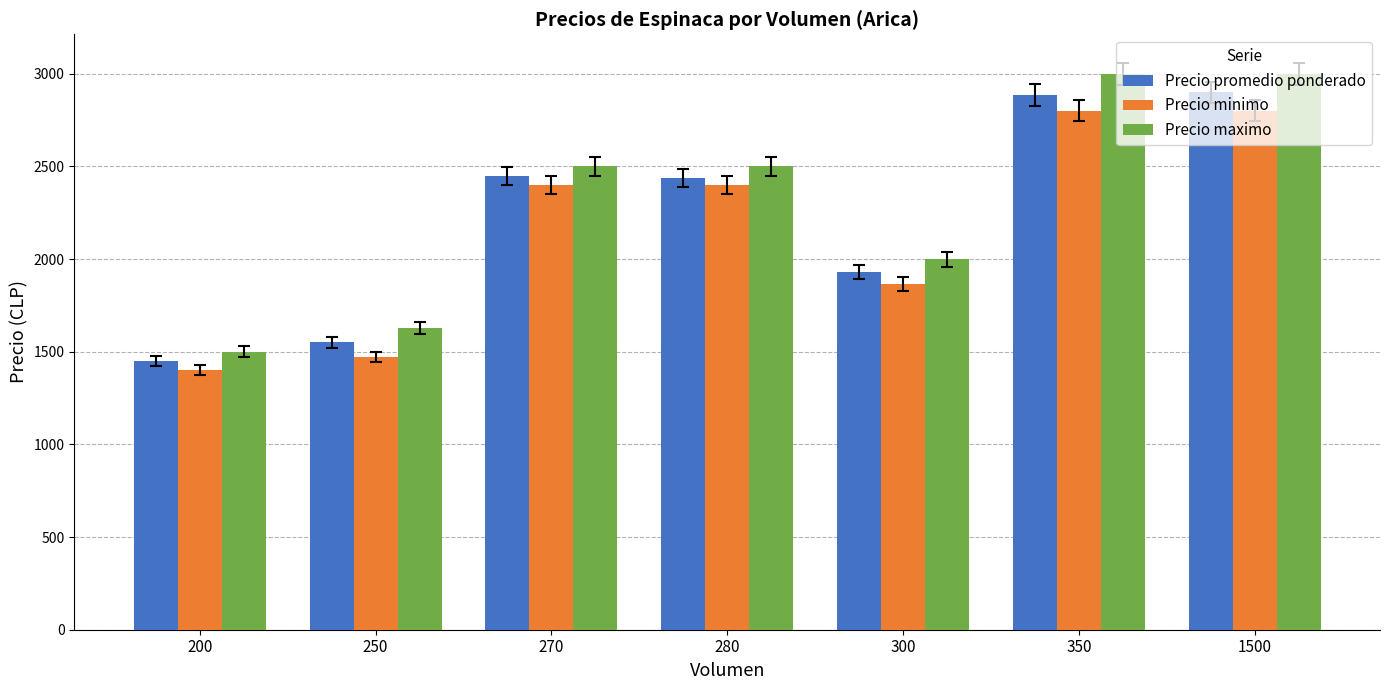

How many distinct data groups are displayed?

3